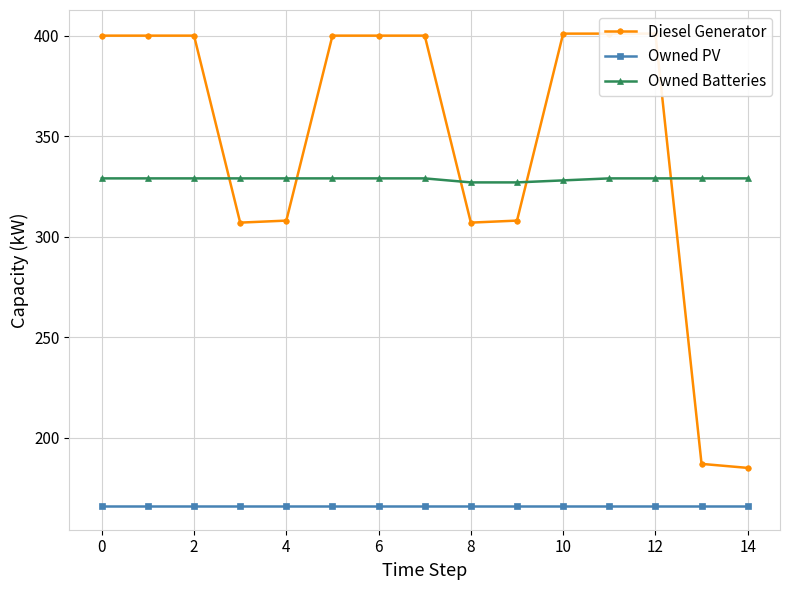

What is the maximum value shown in the chart?

401